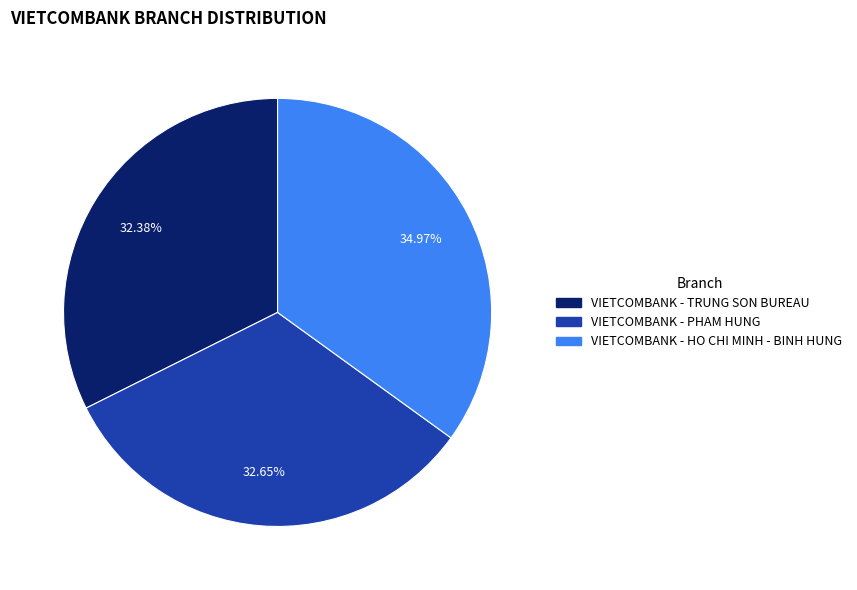

What is the largest slice in the pie chart?

VIETCOMBANK - HO CHI MINH - BINH HUNG